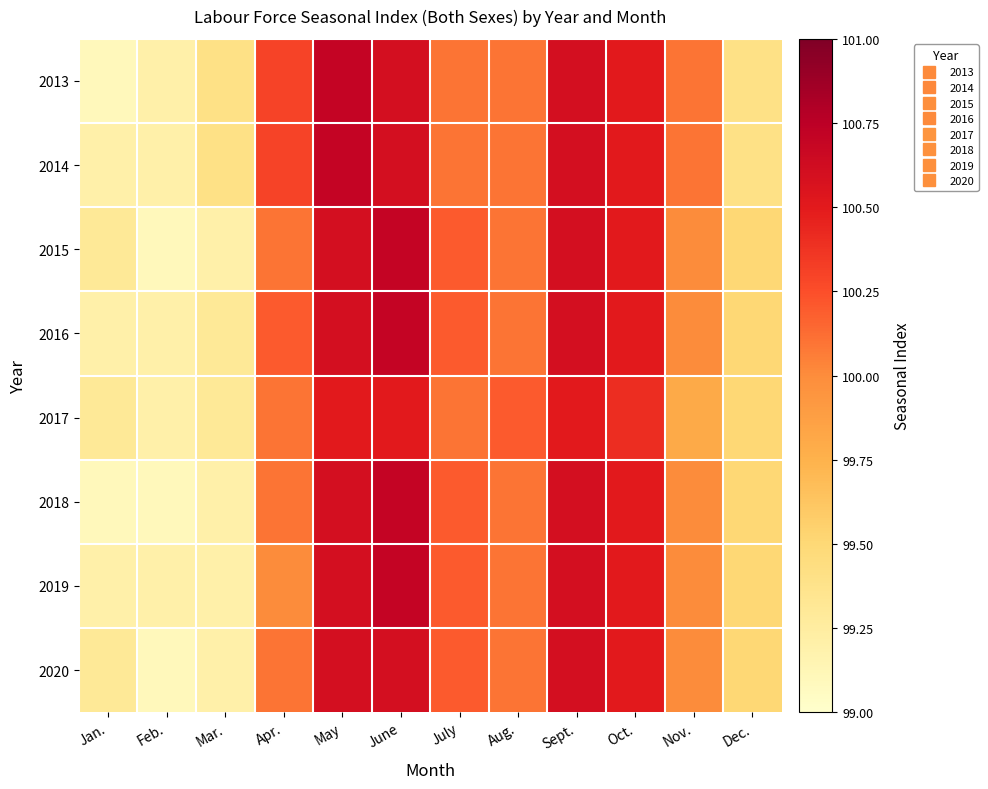

What is the total value across all series at Aug.?

800.9